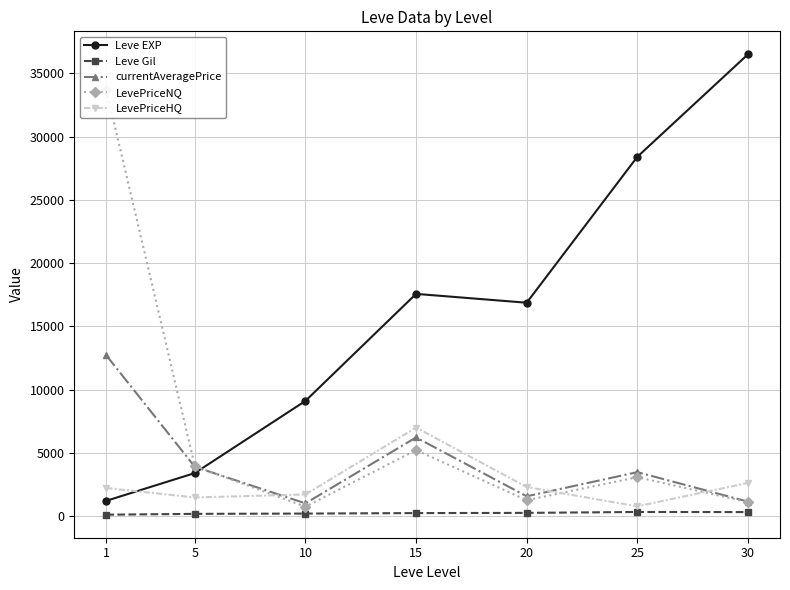

Is it true that LevePriceNQ equals 889.3 at 25?

False